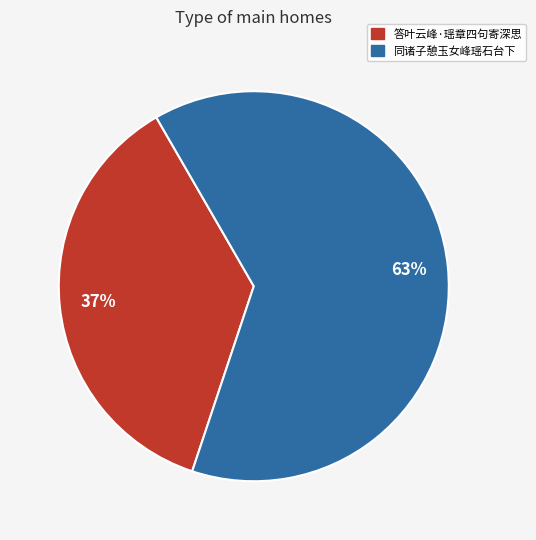

To the nearest percent, what percentage of the pie is 同诸子憩玉女峰瑶石台下?

63%